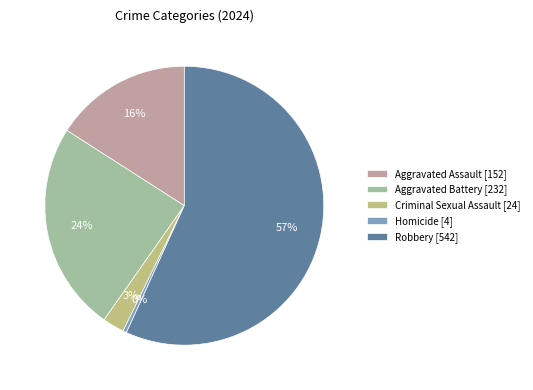

Which category has the smallest portion of the pie?

Homicide